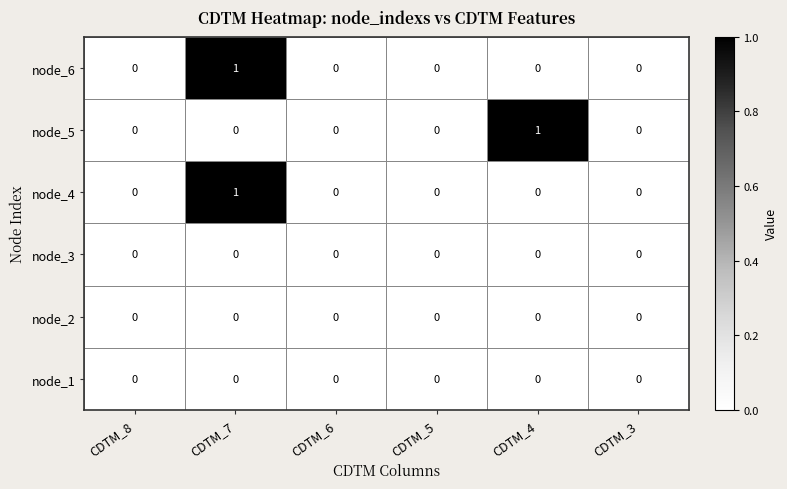

How many node_6 values are between 0 and 1?

6